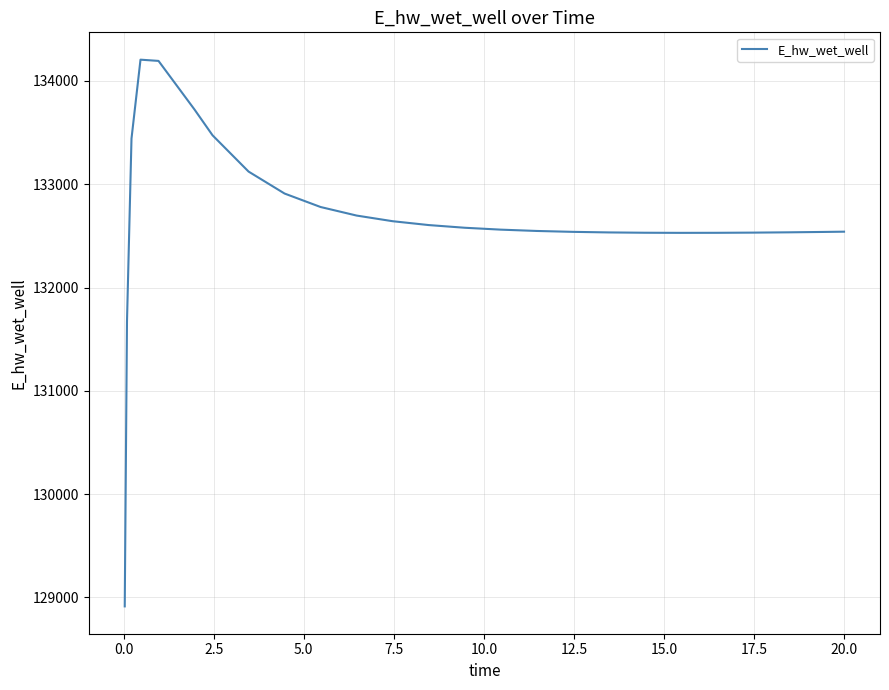

What is the sum of all values?

3316871.5